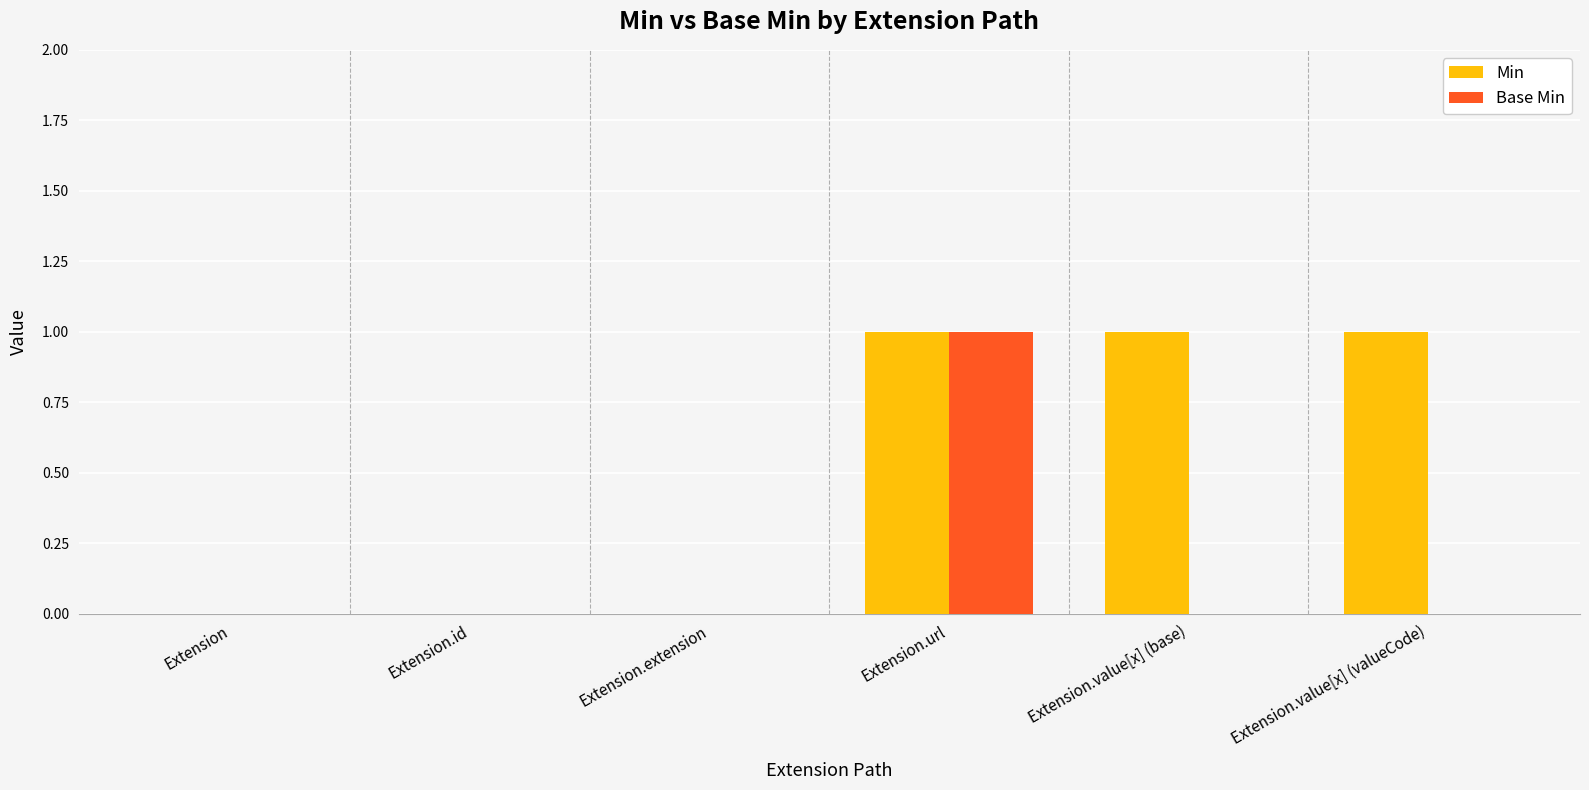

True or false: Base Min has a value of 0 at Extension.value[x] (base).

True